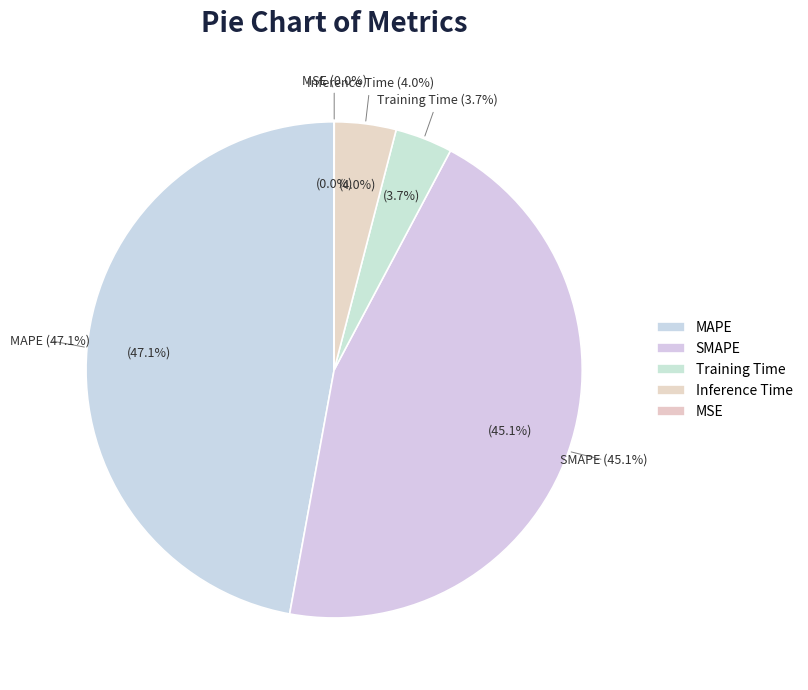

To the nearest percent, what is the combined percentage of SMAPE and MAPE?

92%